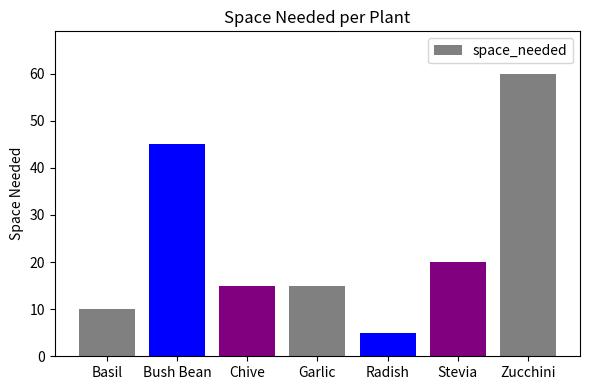

What is the minimum value shown in the chart?

5